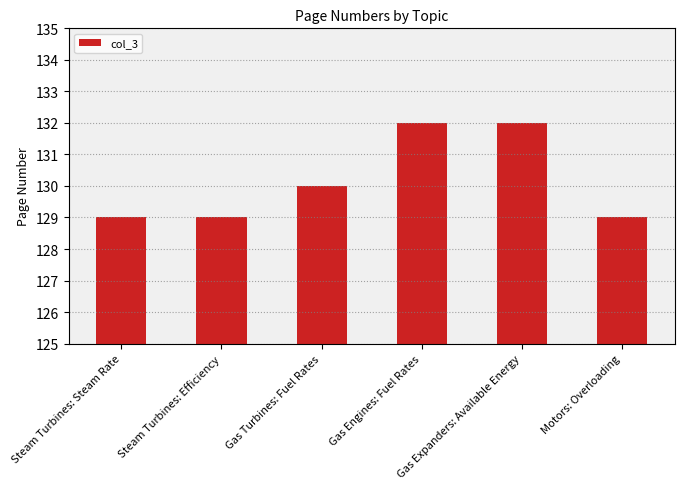

The value at Motors: Overloading is 129. True or false?

True